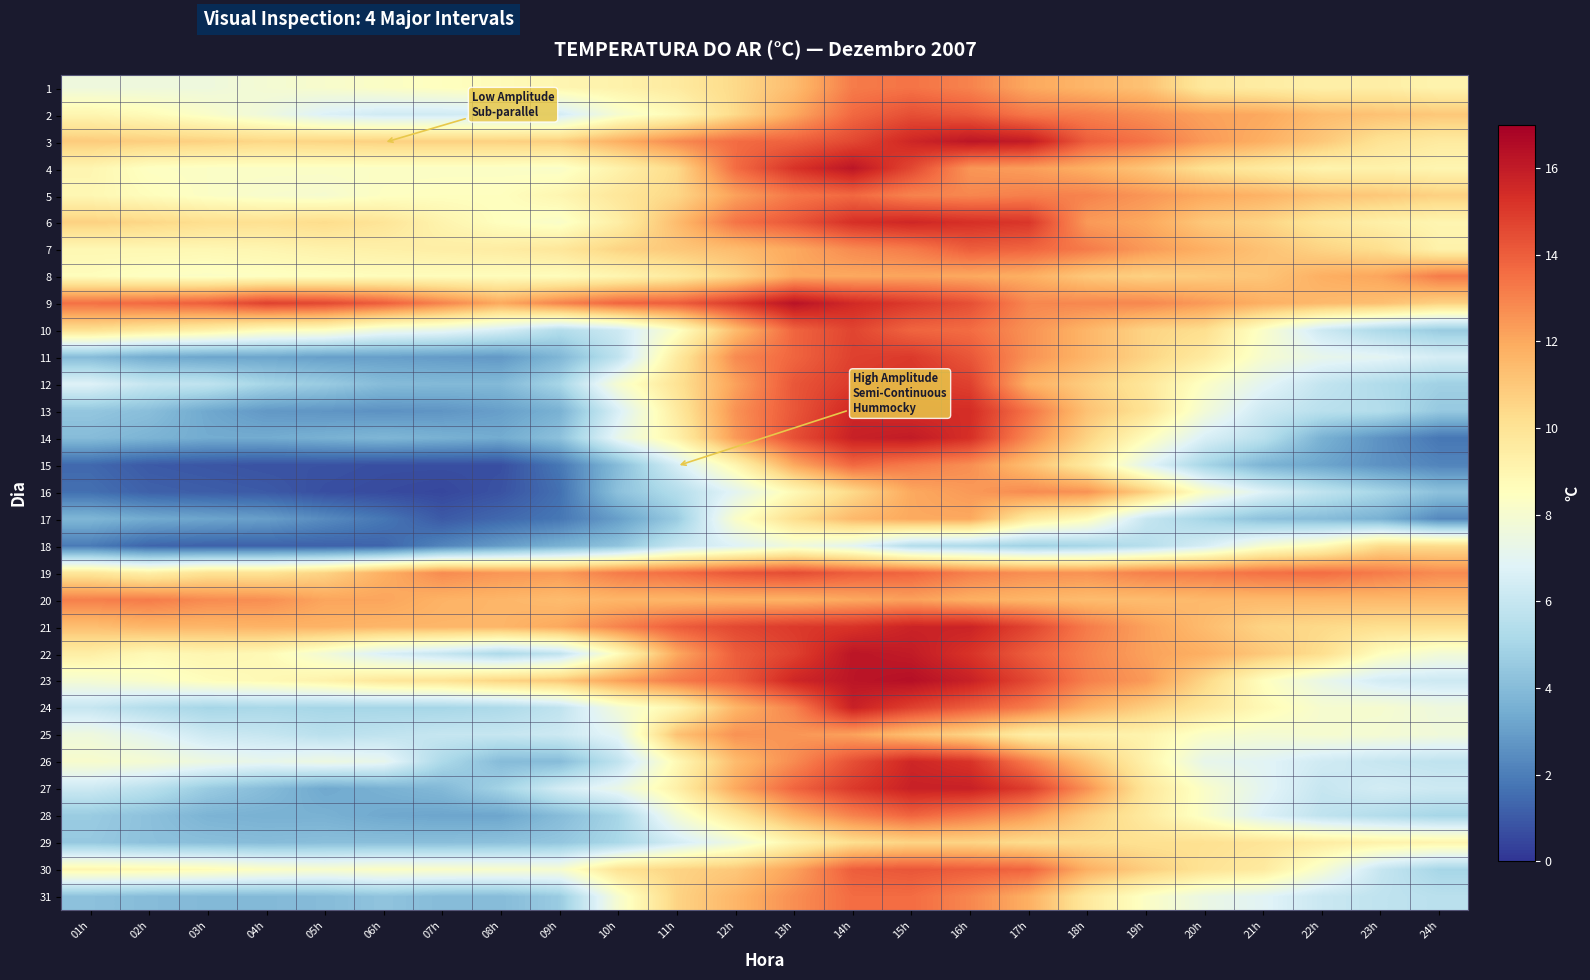

Which category has the lowest value across all series?

07h